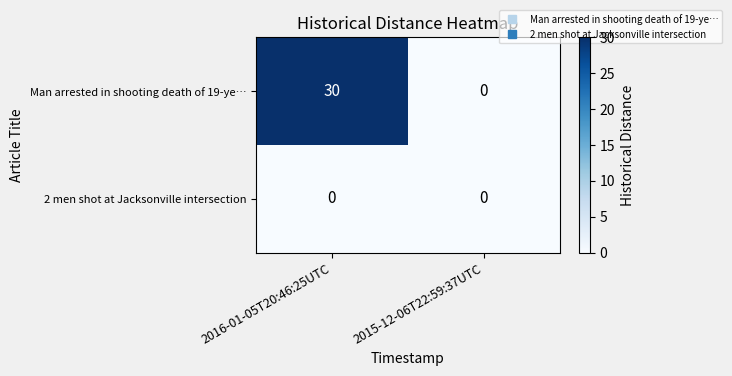

What is the average value of the Man arrested in shooting death of 19-ye… series?

15